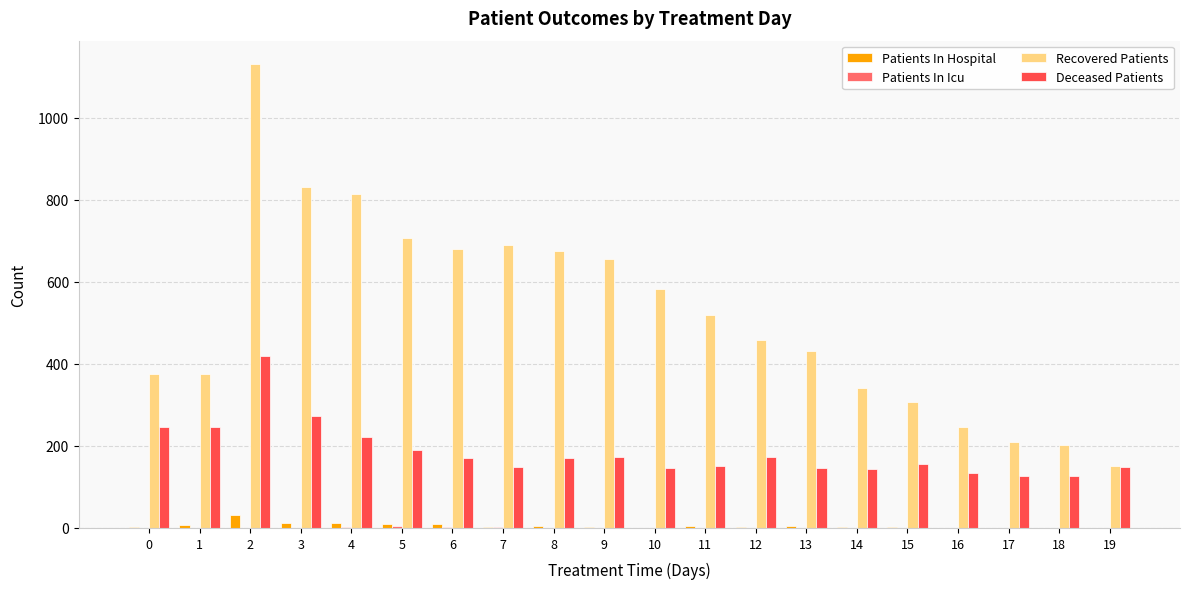

At which label does Deceased Patients reach its peak?

2